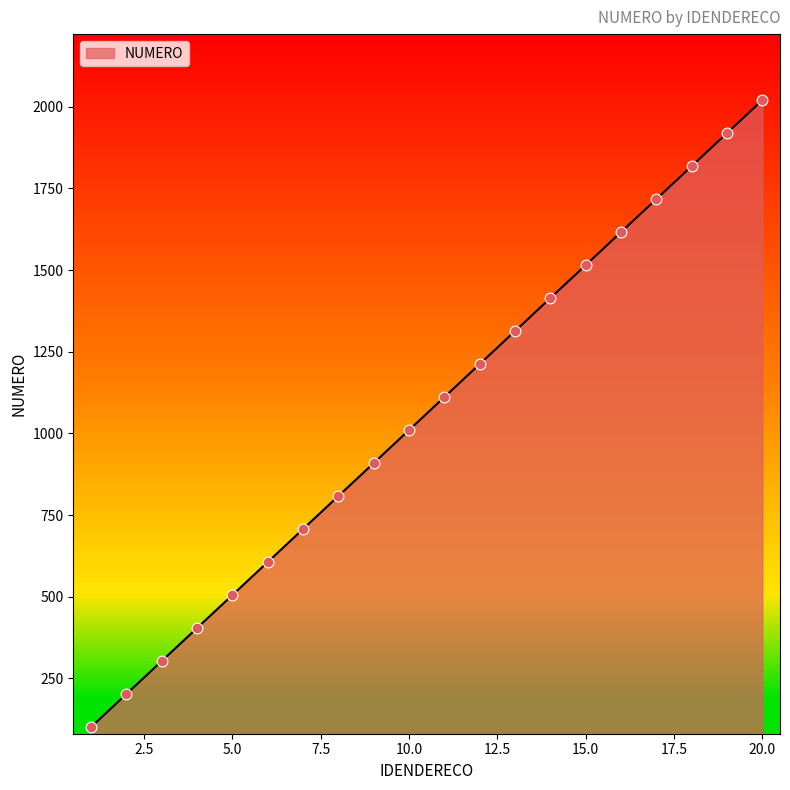

What is the minimum value shown in the chart?

101